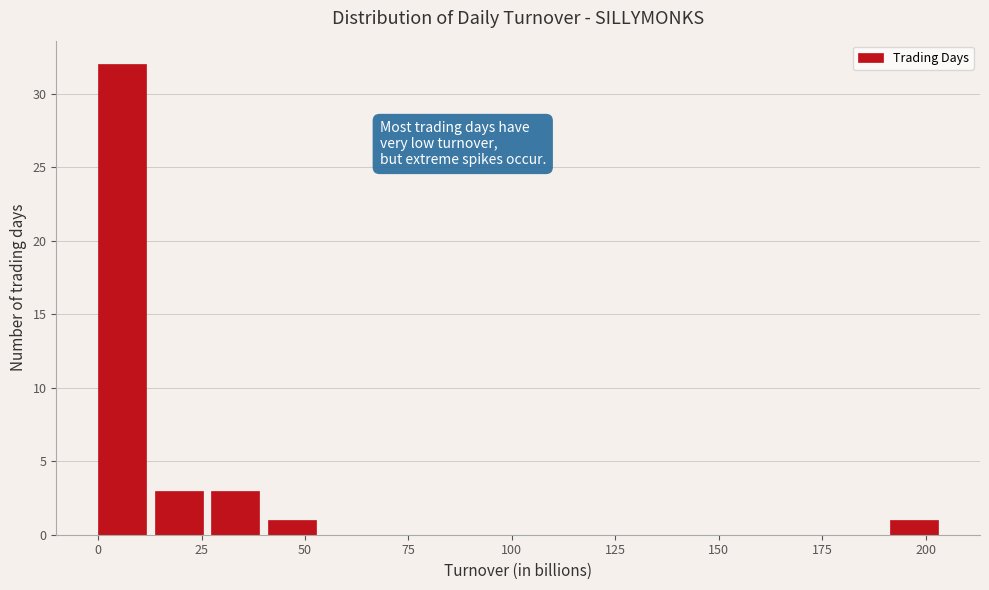

Around what value on the x-axis is the tallest bar? Give the approximate position of its centre, as read against the axis.

5